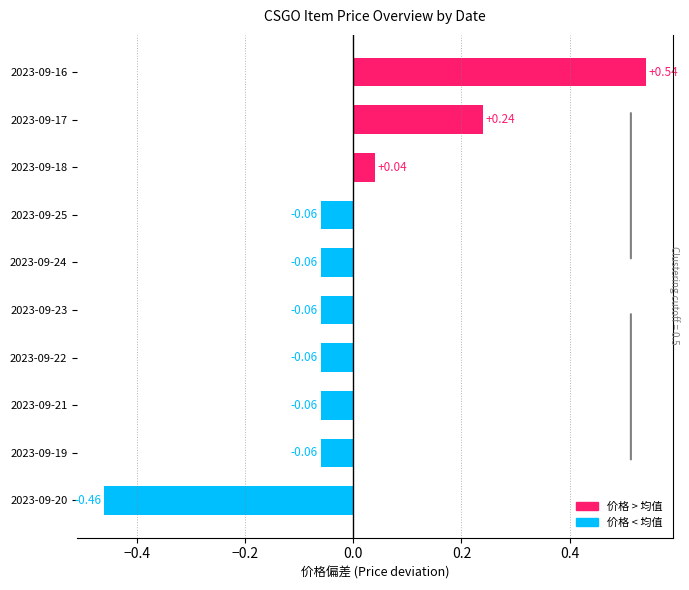

How many bars are there in total?

10